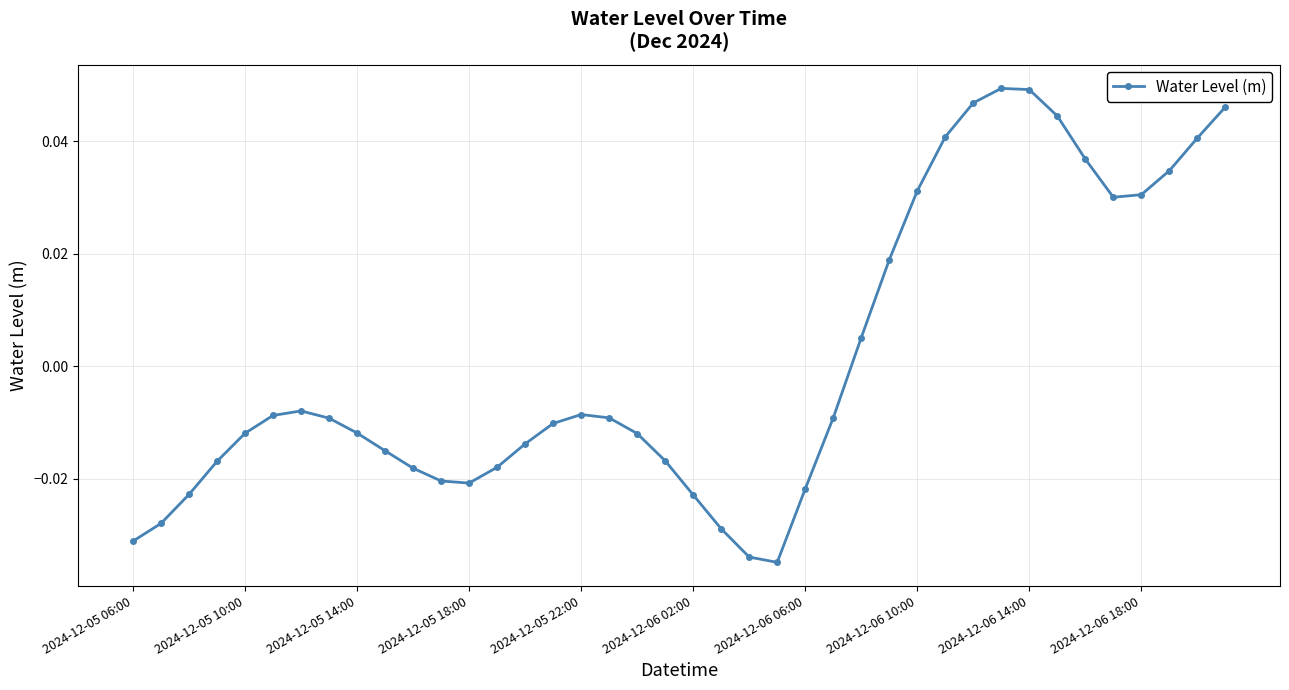

What is the difference between the second highest and second lowest values?

0.1